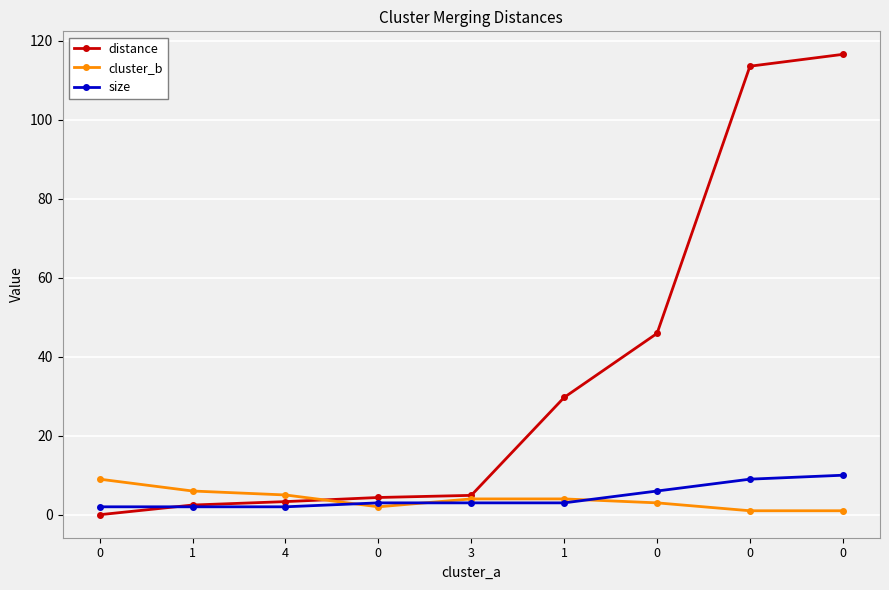

How many lines are shown in the chart?

3